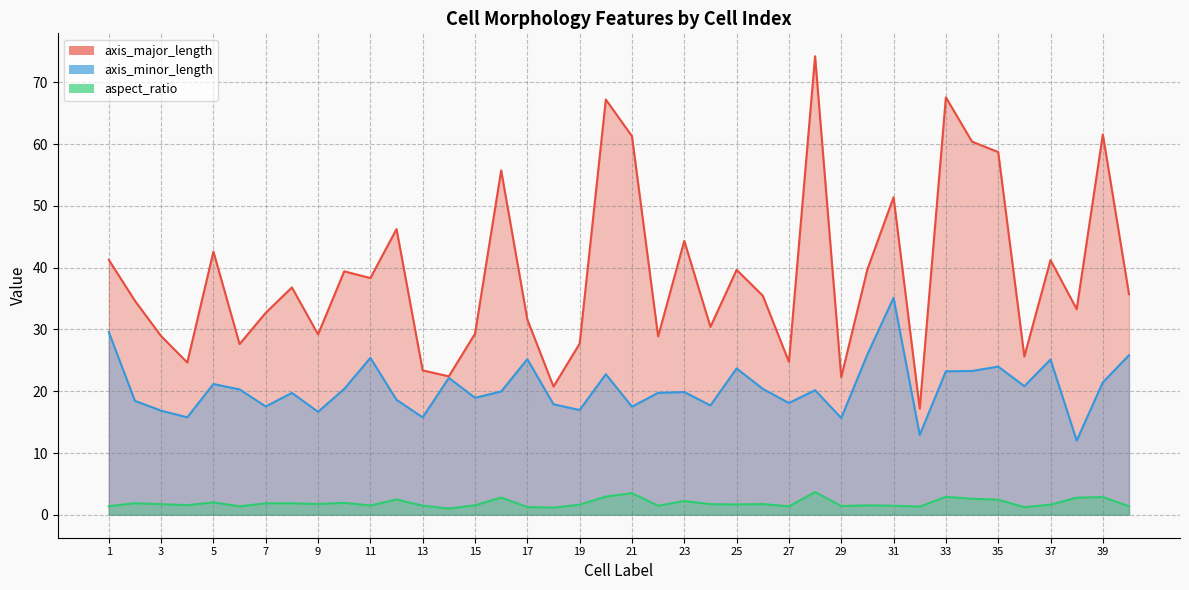

Which label corresponds to the smallest value in the chart?

14